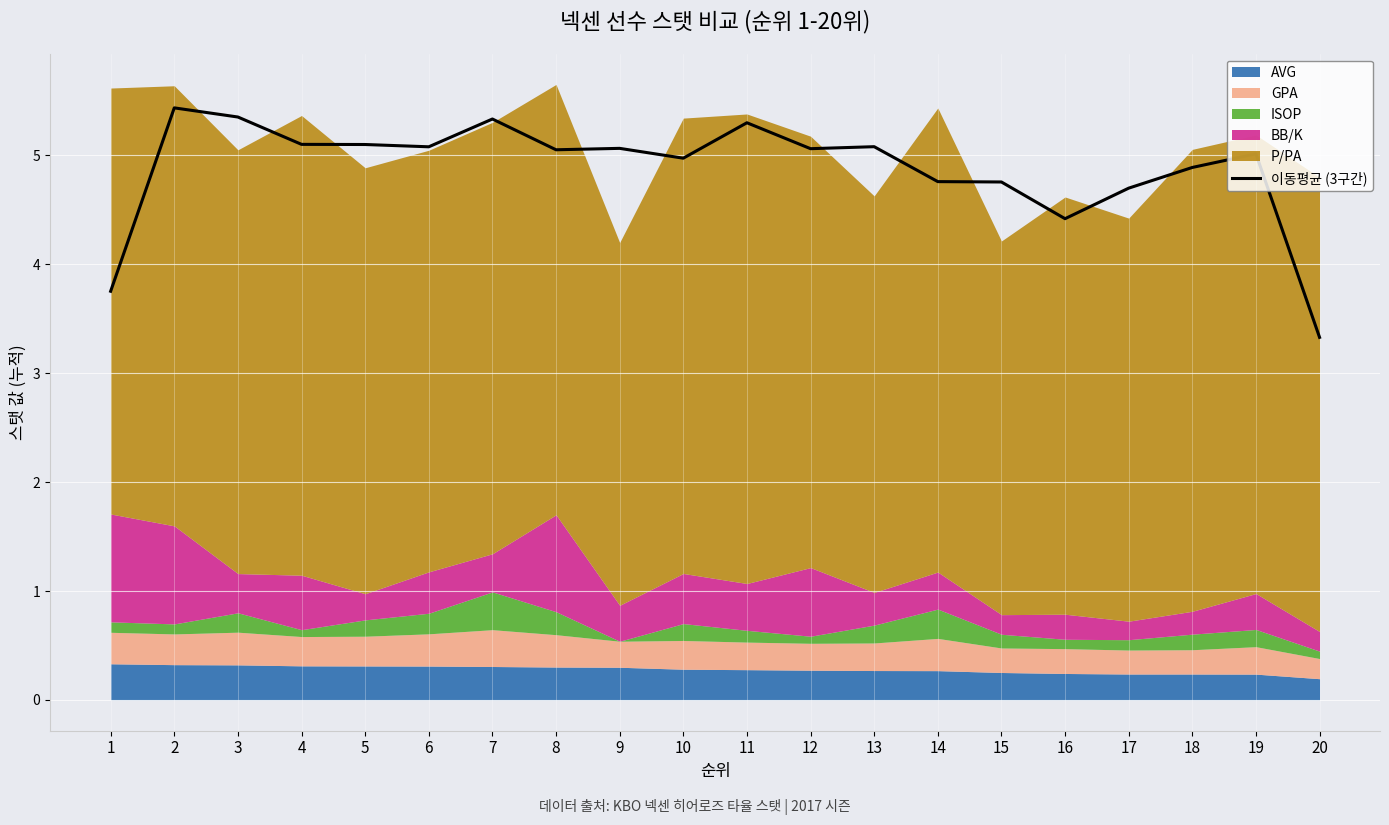

At which category does the chart reach its minimum across all series?

20